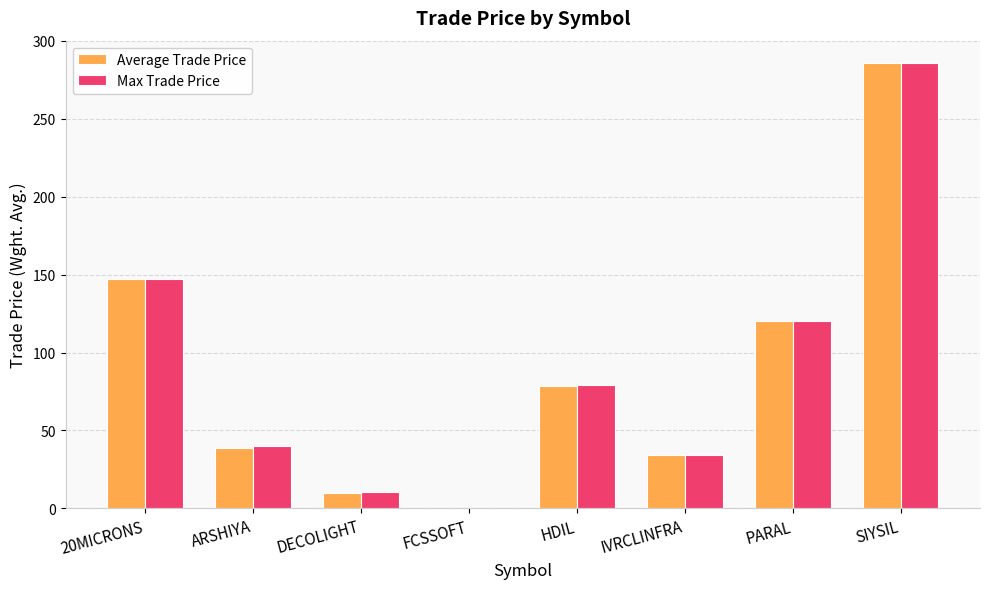

The value of Average Trade Price at 20MICRONS is 147.1. True or false?

True